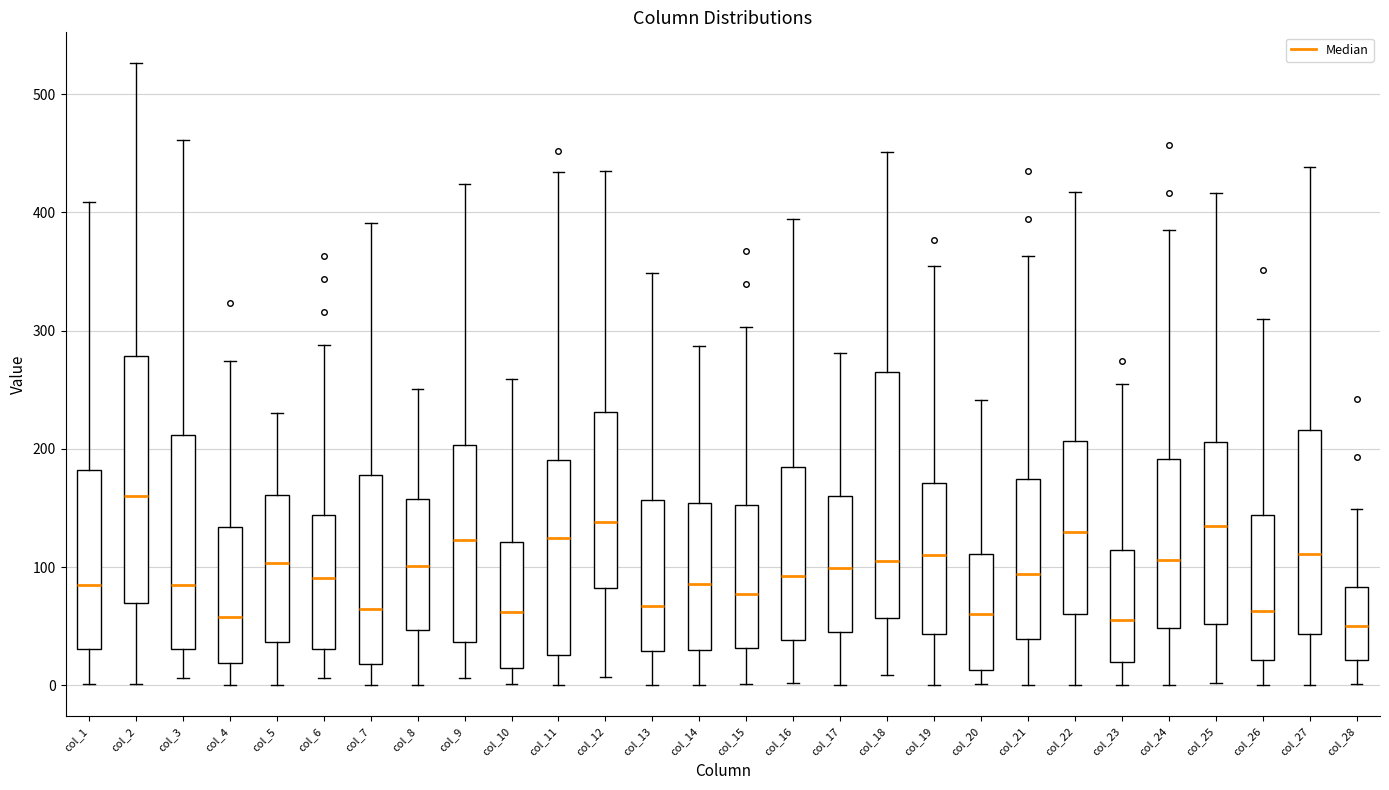

Reading left to right, read every box against the y-axis: the position of its median line, the range the box covers, and the ends of its whiskers. The values are not printed on the chart, so give them approximately, as read against the axis.

col_1: median 80, box 30 to 180, whiskers 0 to 410
col_2: median 160, box 70 to 280, whiskers 0 to 530
col_3: median 90, box 30 to 210, whiskers 10 to 460
col_4: median 60, box 20 to 130, whiskers 0 to 270
col_5: median 100, box 40 to 160, whiskers 0 to 230
col_6: median 90, box 30 to 140, whiskers 10 to 290
col_7: median 60, box 20 to 180, whiskers 0 to 390
col_8: median 100, box 50 to 160, whiskers 0 to 250
col_9: median 120, box 40 to 200, whiskers 10 to 420
col_10: median 60, box 10 to 120, whiskers 0 to 260
col_11: median 120, box 30 to 190, whiskers 0 to 430
col_12: median 140, box 80 to 230, whiskers 10 to 440
col_13: median 70, box 30 to 160, whiskers 0 to 350
col_14: median 90, box 30 to 150, whiskers 0 to 290
col_15: median 80, box 30 to 150, whiskers 0 to 300
col_16: median 90, box 40 to 180, whiskers 0 to 390
col_17: median 100, box 40 to 160, whiskers 0 to 280
col_18: median 110, box 60 to 270, whiskers 10 to 450
col_19: median 110, box 40 to 170, whiskers 0 to 360
col_20: median 60, box 10 to 110, whiskers 0 to 240
col_21: median 90, box 40 to 170, whiskers 0 to 360
col_22: median 130, box 60 to 210, whiskers 0 to 420
col_23: median 60, box 20 to 110, whiskers 0 to 260
col_24: median 110, box 50 to 190, whiskers 0 to 390
col_25: median 130, box 50 to 210, whiskers 0 to 420
col_26: median 60, box 20 to 140, whiskers 0 to 310
col_27: median 110, box 40 to 220, whiskers 0 to 440
col_28: median 50, box 20 to 80, whiskers 0 to 150